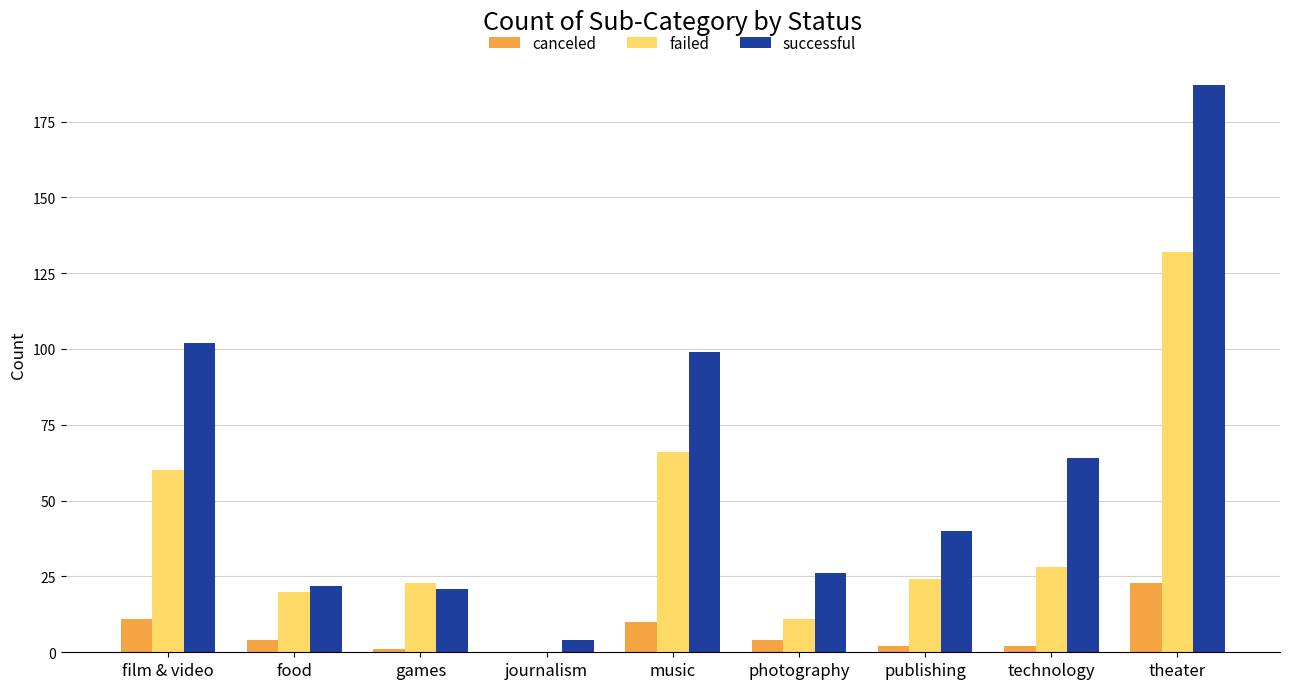

Reading left to right, what are all the values shown in this chart?

canceled: 11	4	1	0	10	4	2	2	23
failed: 60	20	23	0	66	11	24	28	132
successful: 102	22	21	4	99	26	40	64	187